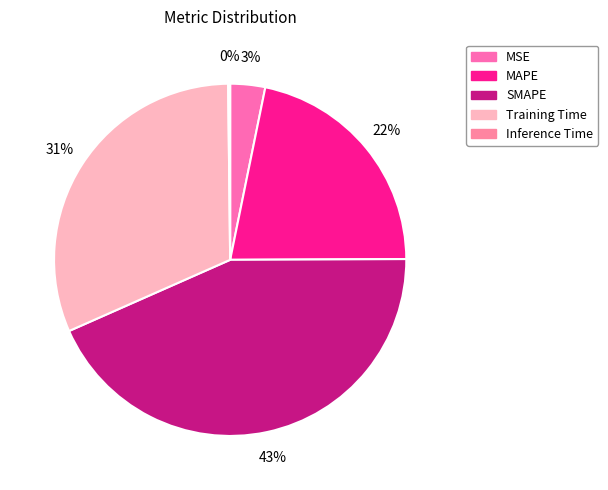

To the nearest percent, what is the average slice percentage?

20%